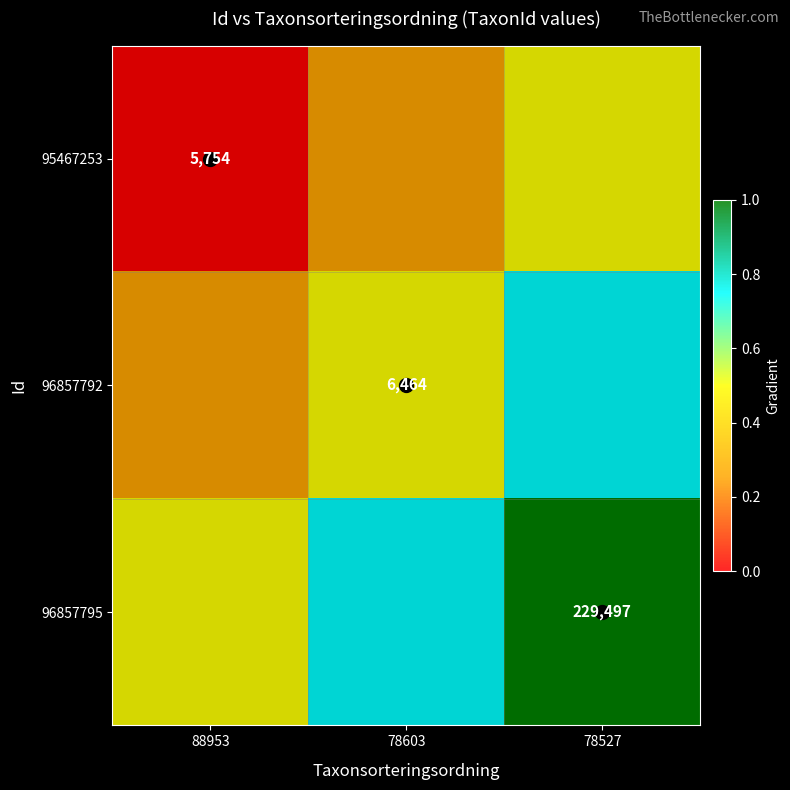

What is the total value across all series at 78603?

1.5